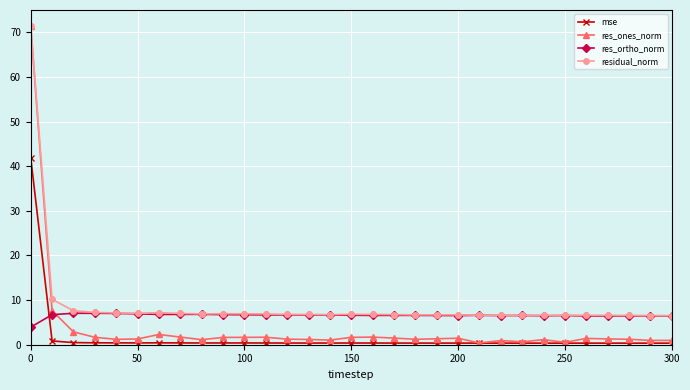

What is the maximum value for residual_norm?

71.5